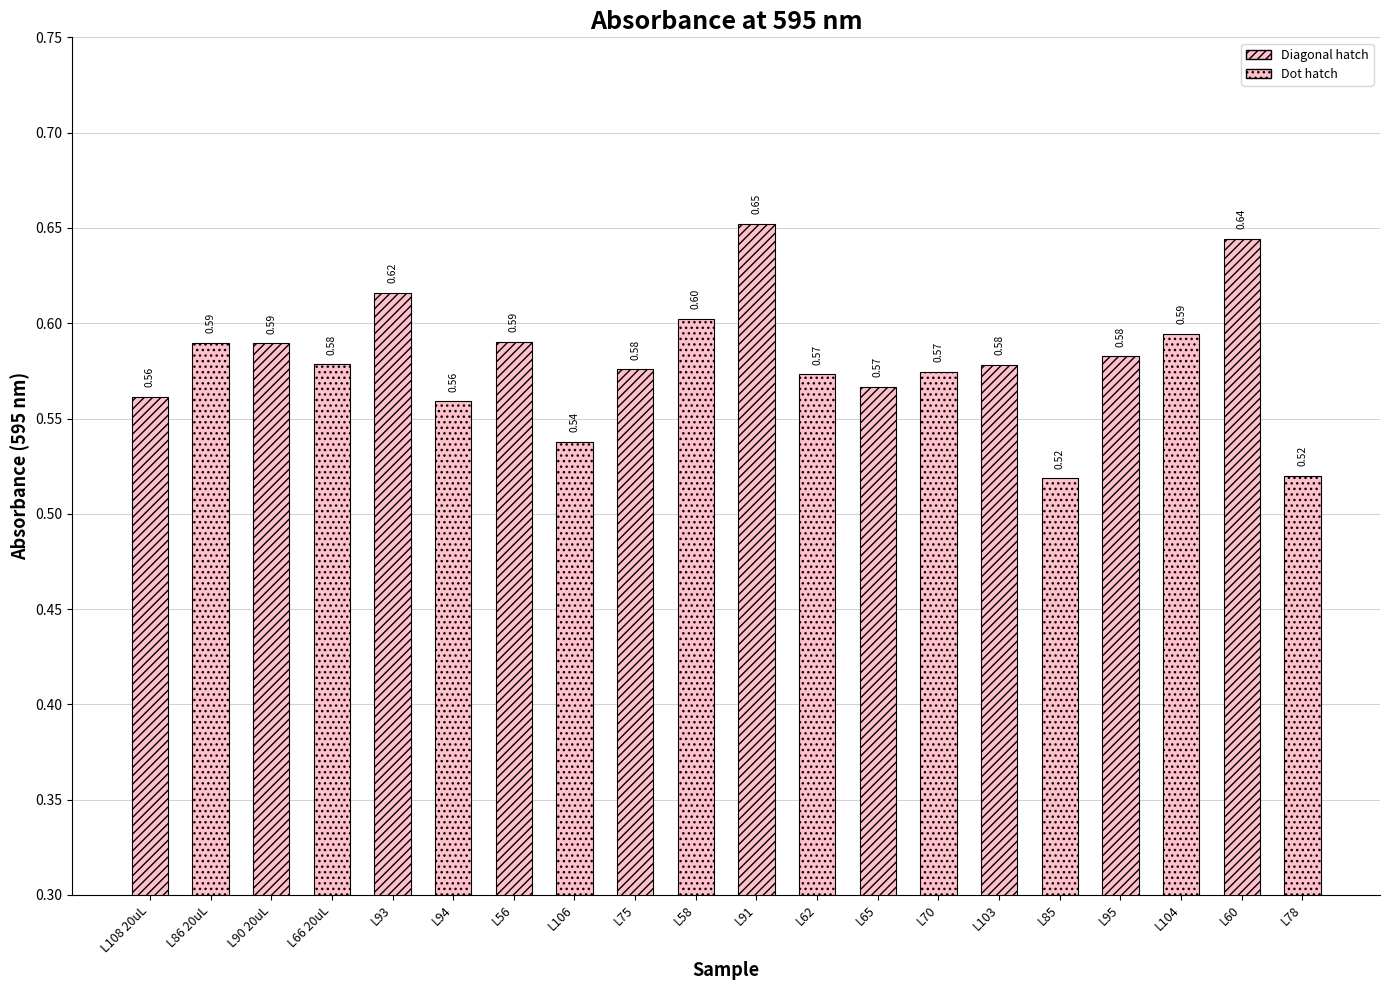

Are the bars grouped side by side (vs. stacked)?

No